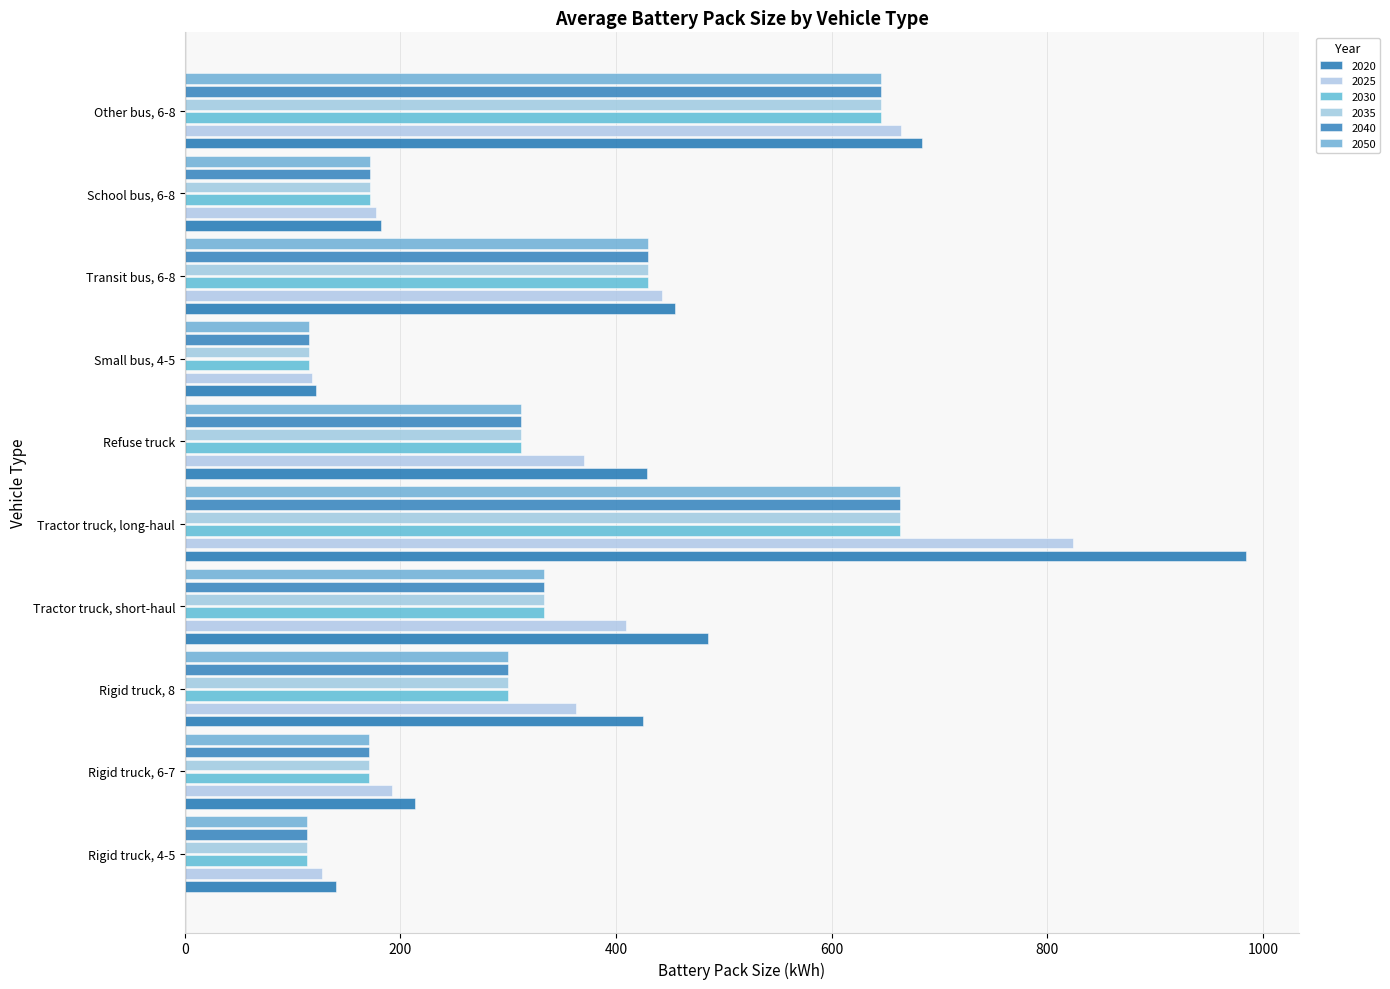

What is the greatest value displayed?

984.2